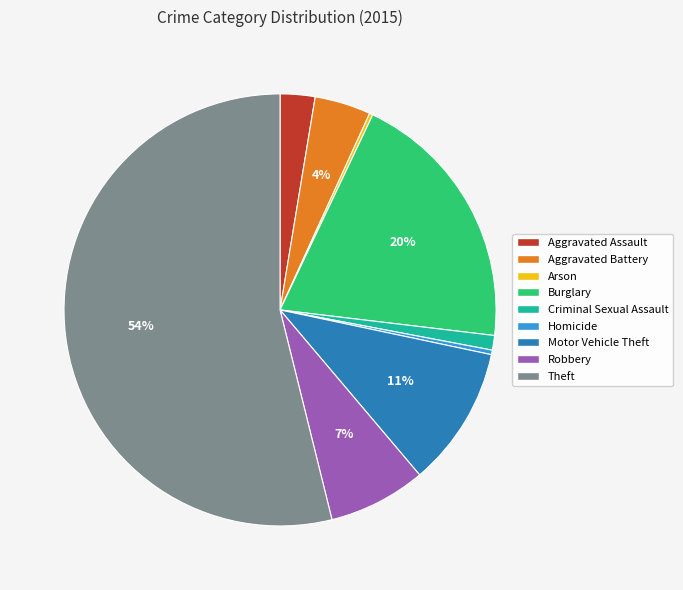

True or false: Theft accounts for 47% of the total.

False